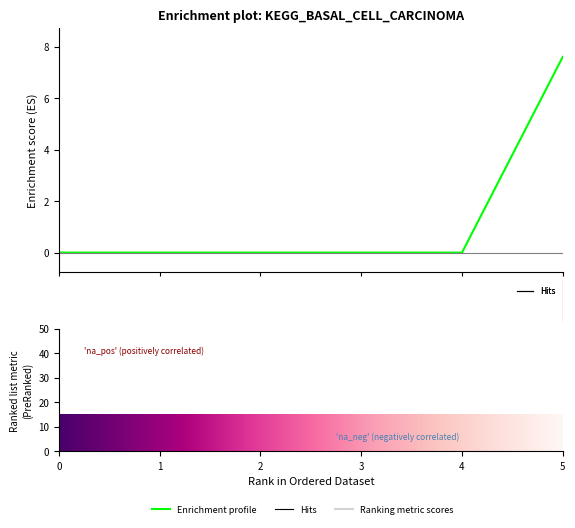

What is the difference between the maximum and minimum values?

7.6